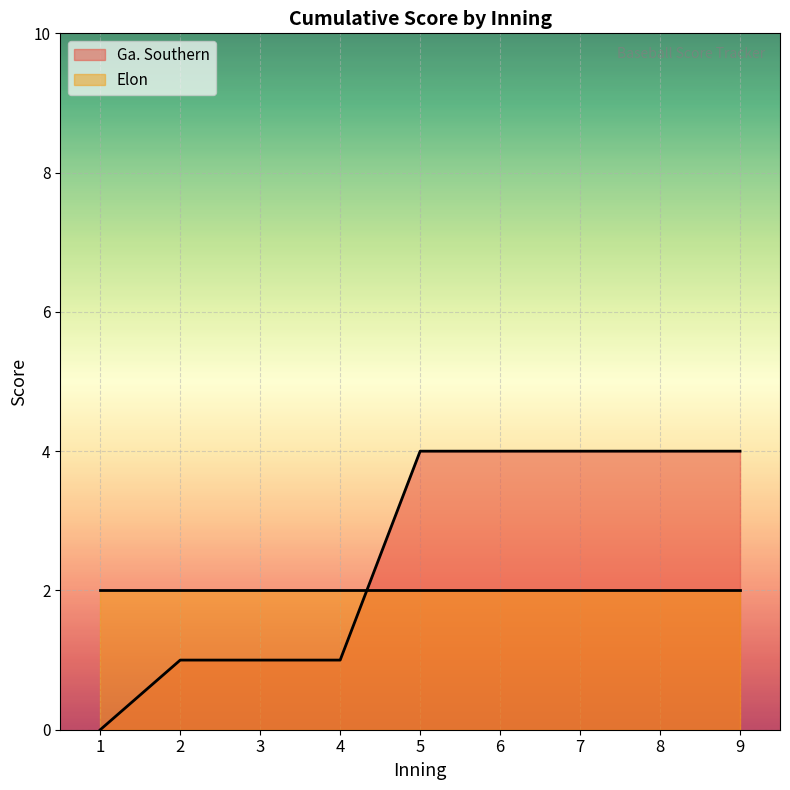

What is the value of the 8th point from the left?

4